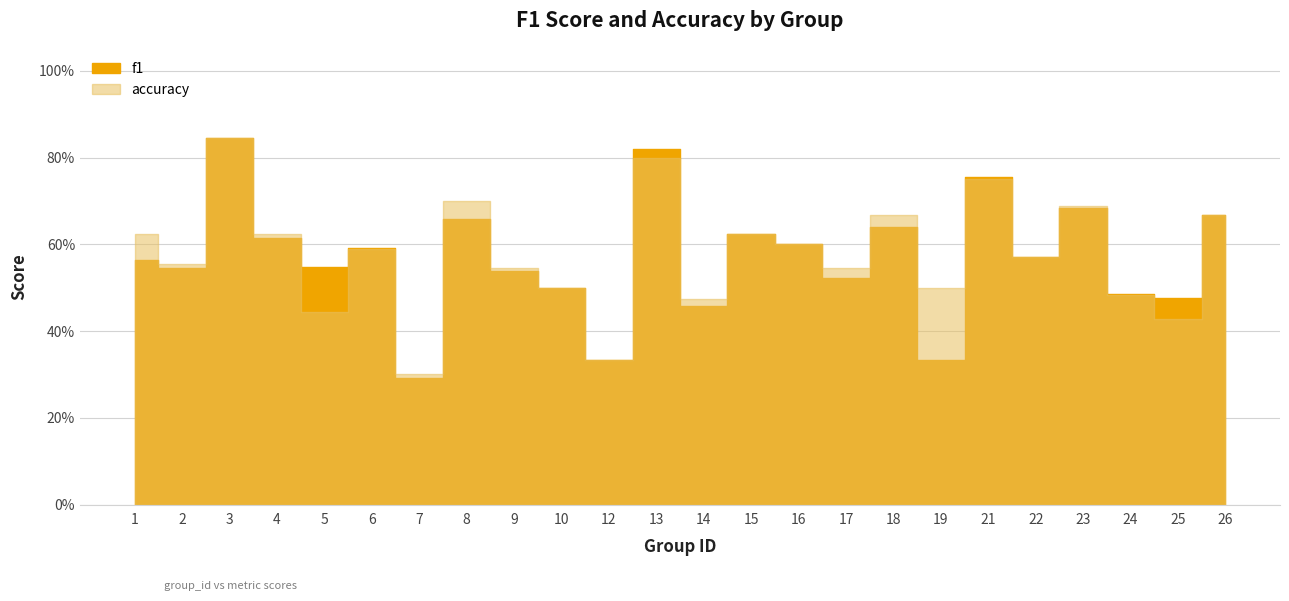

True or false: accuracy has more than 1 points higher than both neighbors.

True